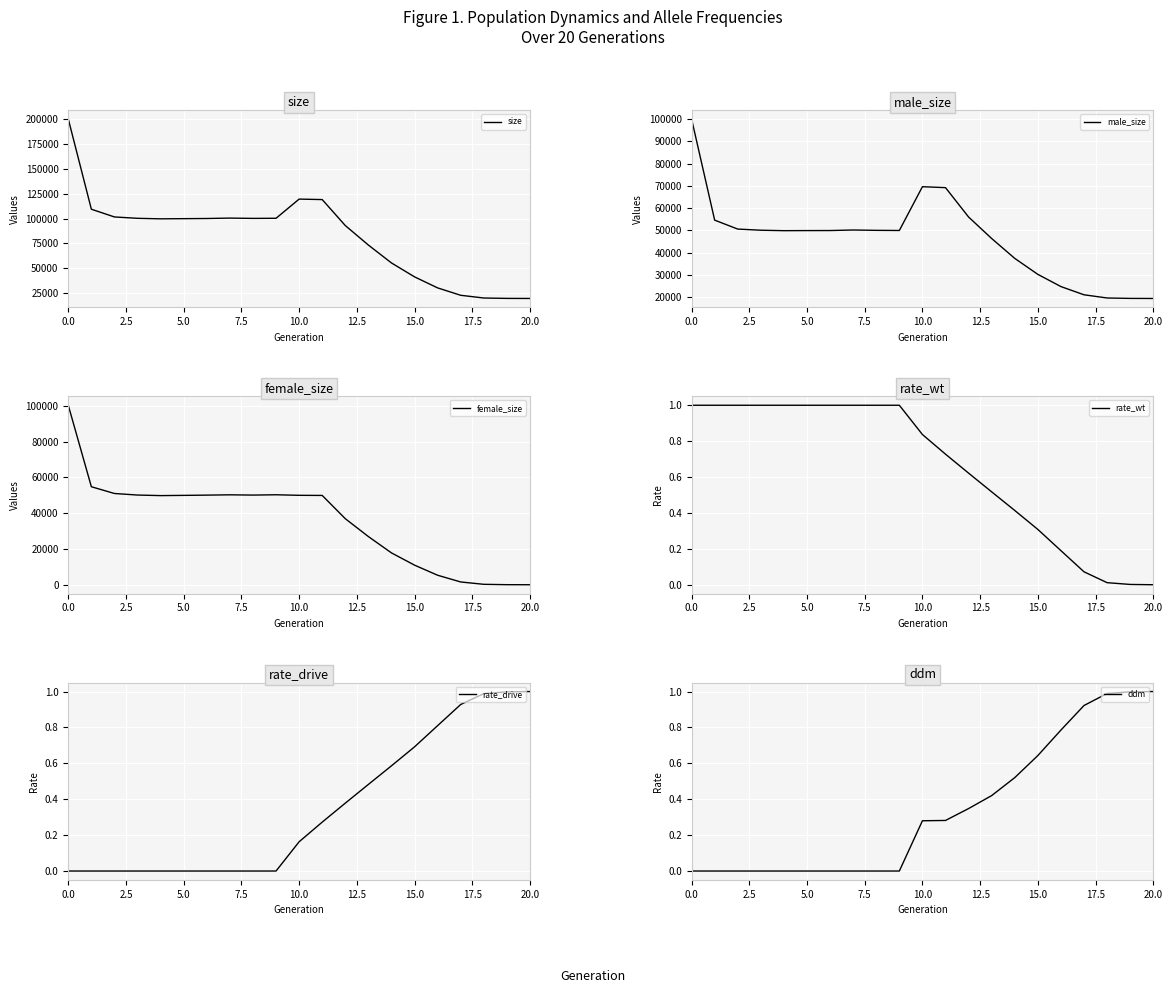

Read the rate_wt value at 17.

0.1